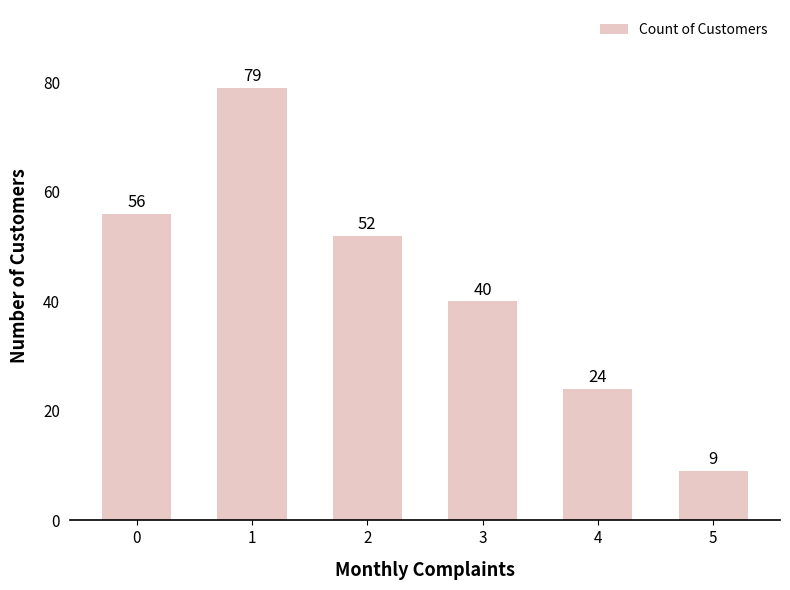

What is the approximate value at 0?

56